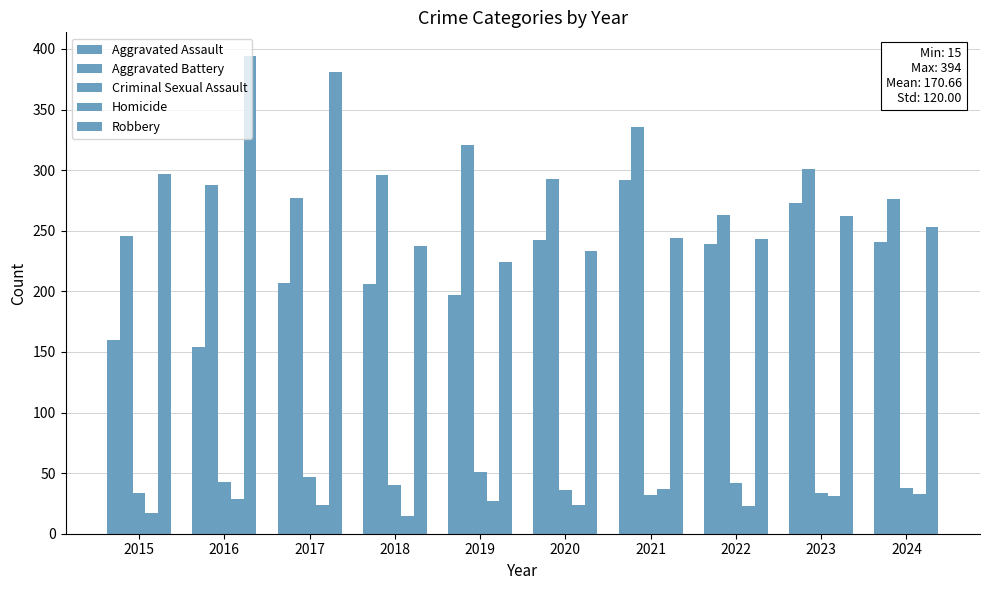

How many bars are there in each group?

5